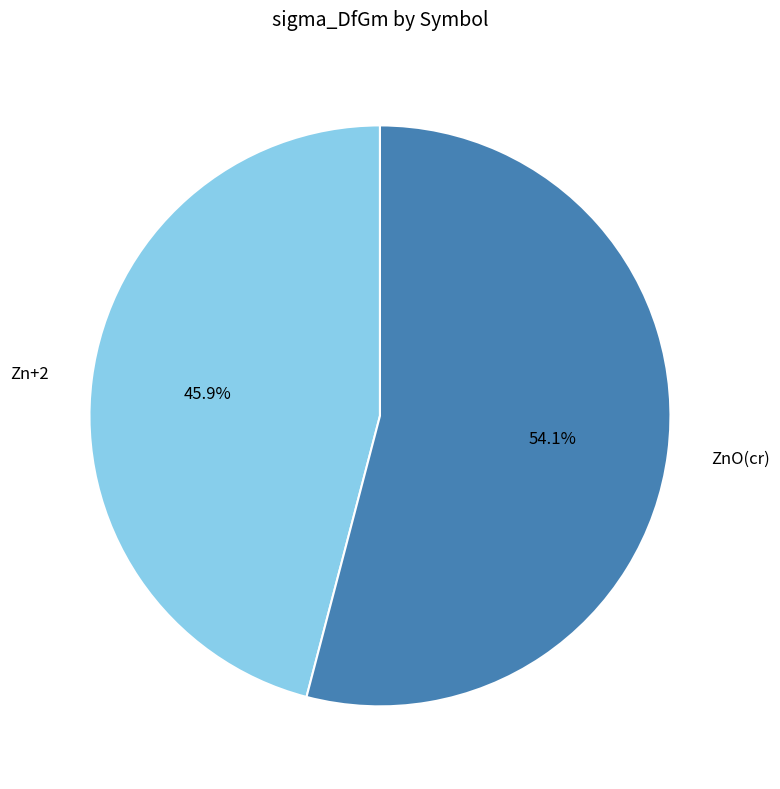

What percentage is the ZnO(cr) slice, to the nearest percent?

54%